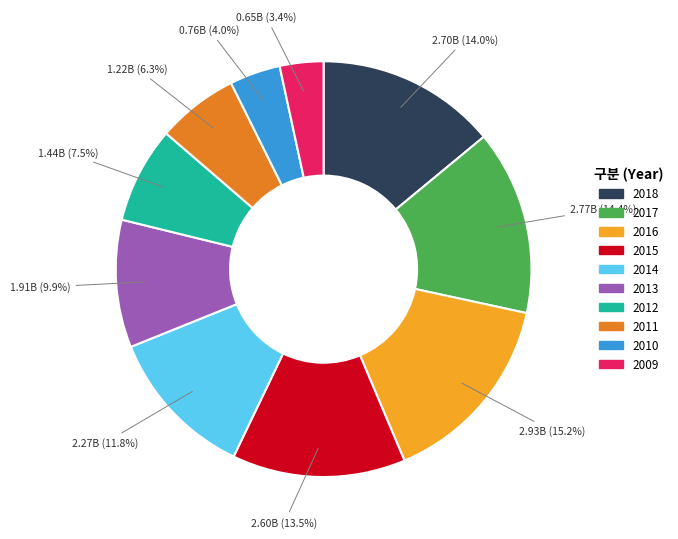

To the nearest percent, what portion does 2014 represent?

12%